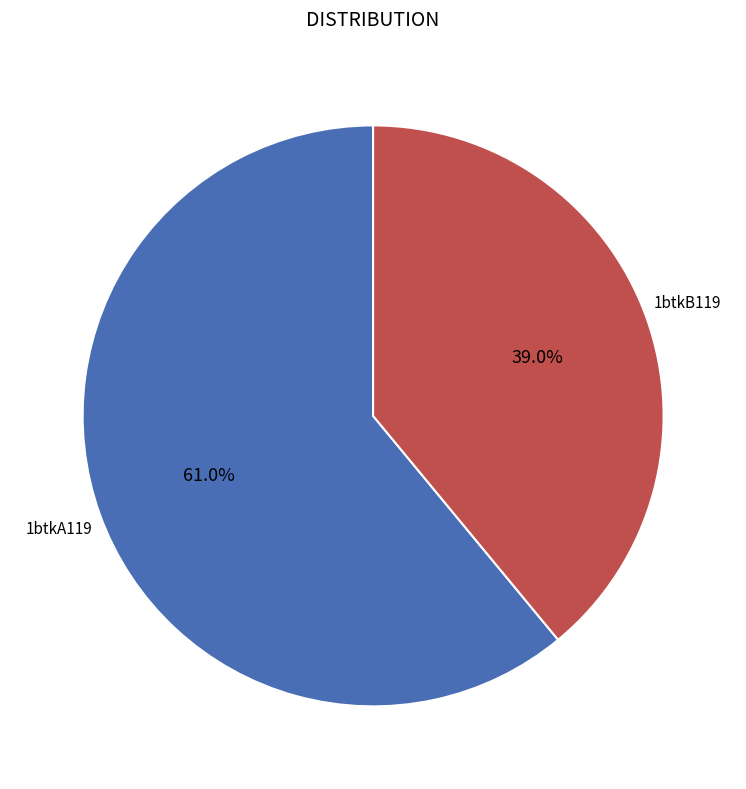

Is there a majority slice in this chart?

Yes